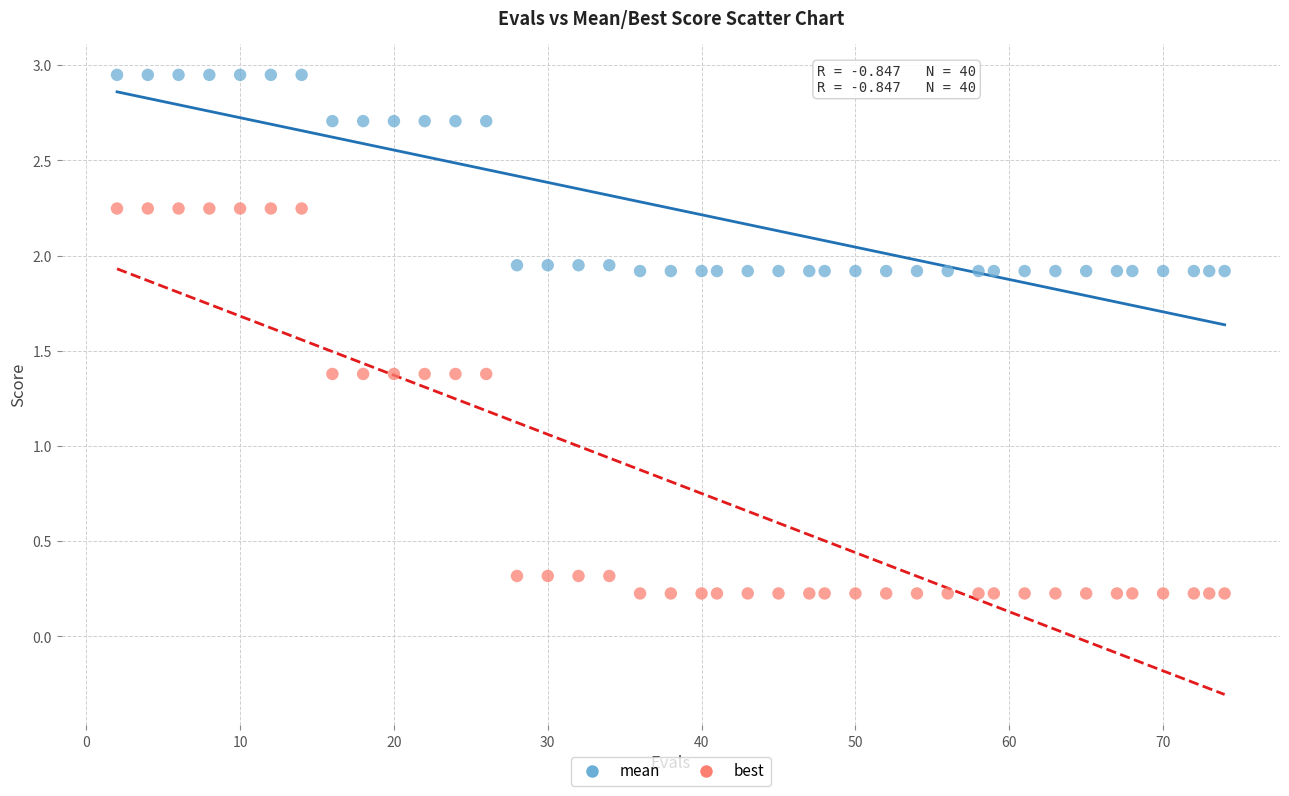

What are all the series names shown in the legend?

mean, best